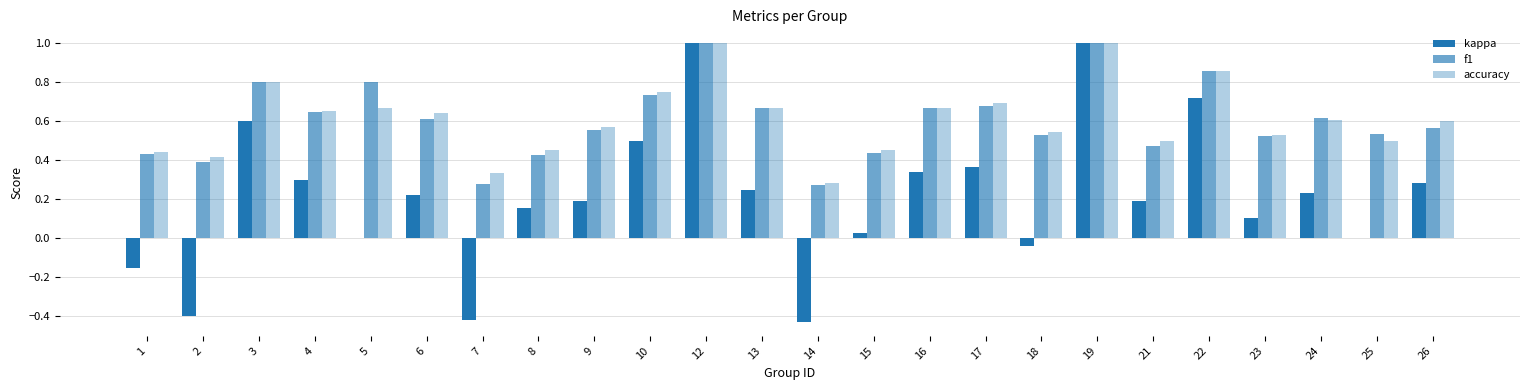

How many groups of bars are there?

24